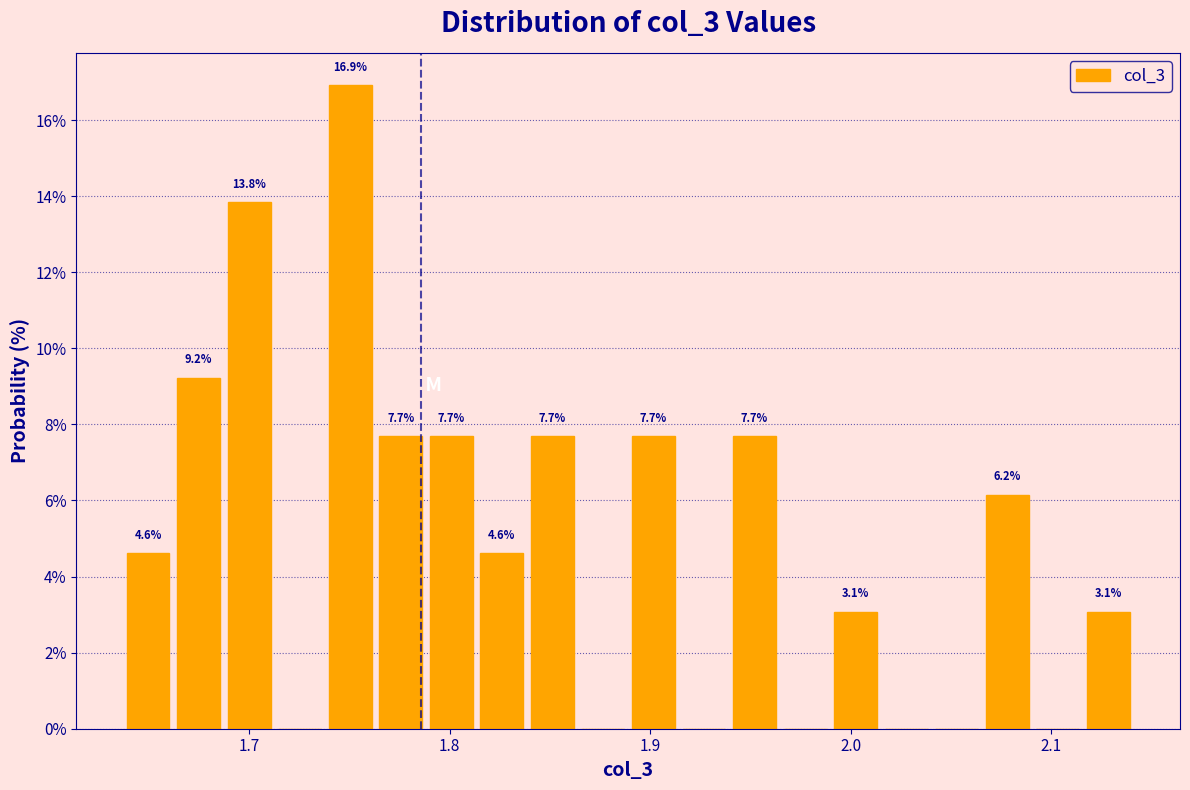

Around what value on the x-axis is the tallest bar? Give the approximate position of its centre, as read against the axis.

1.75